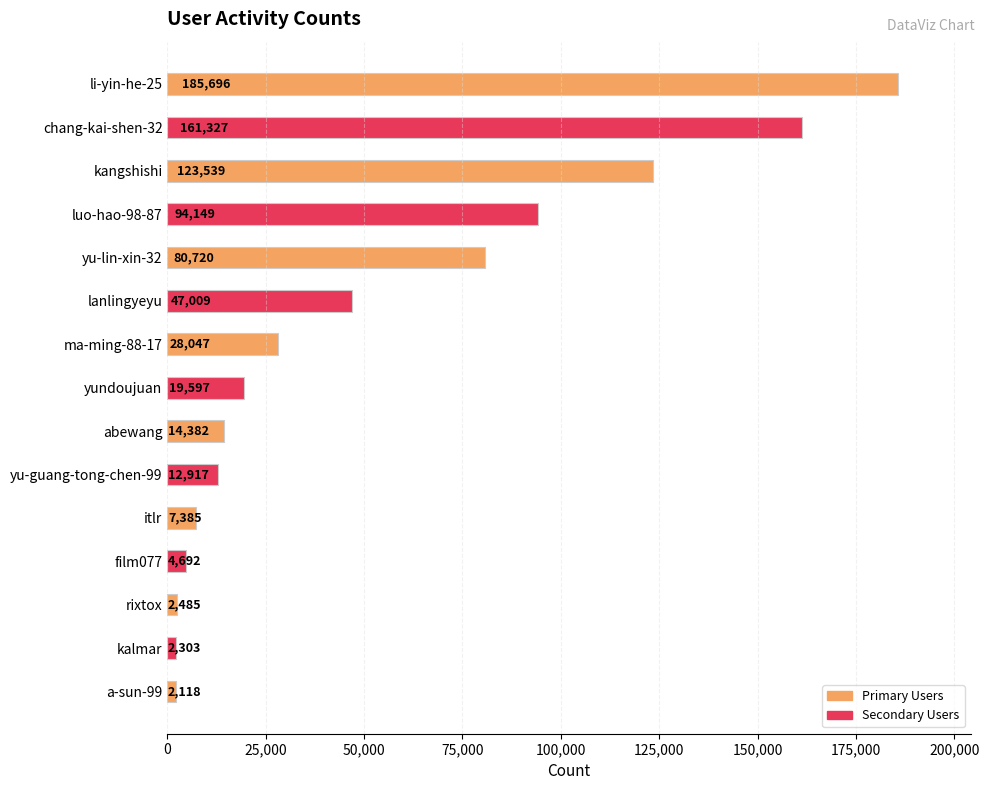

True or false: the data shows 47009 at lanlingyeyu.

True